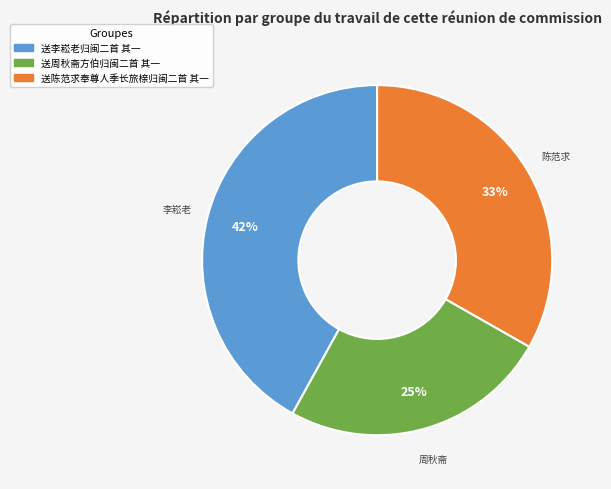

To the nearest percent, what percentage of the pie is 送周秋斋方伯归闽二首 其一?

25%